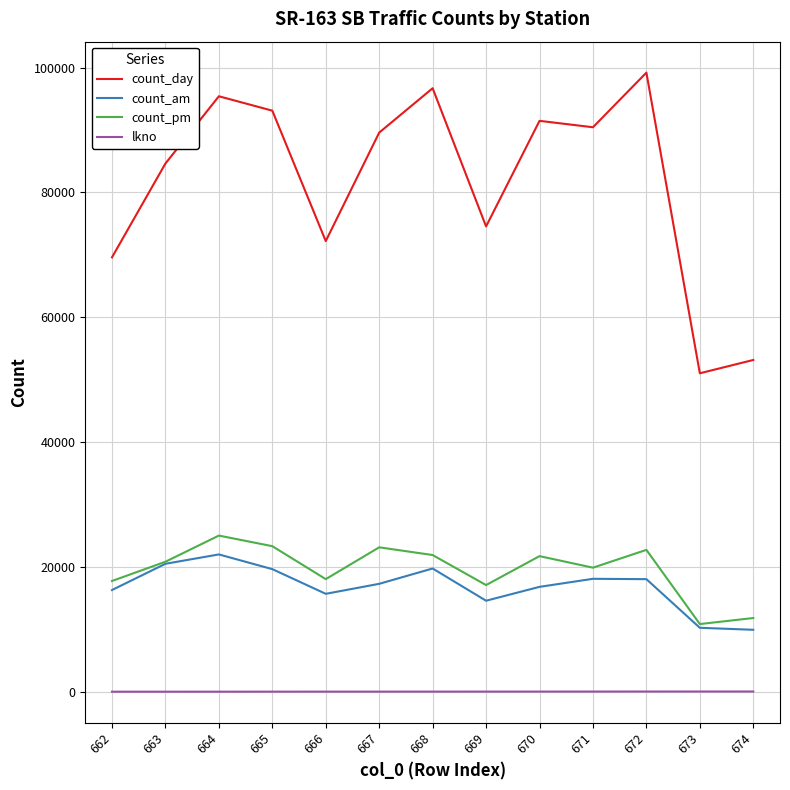

How many lines are shown in the chart?

4